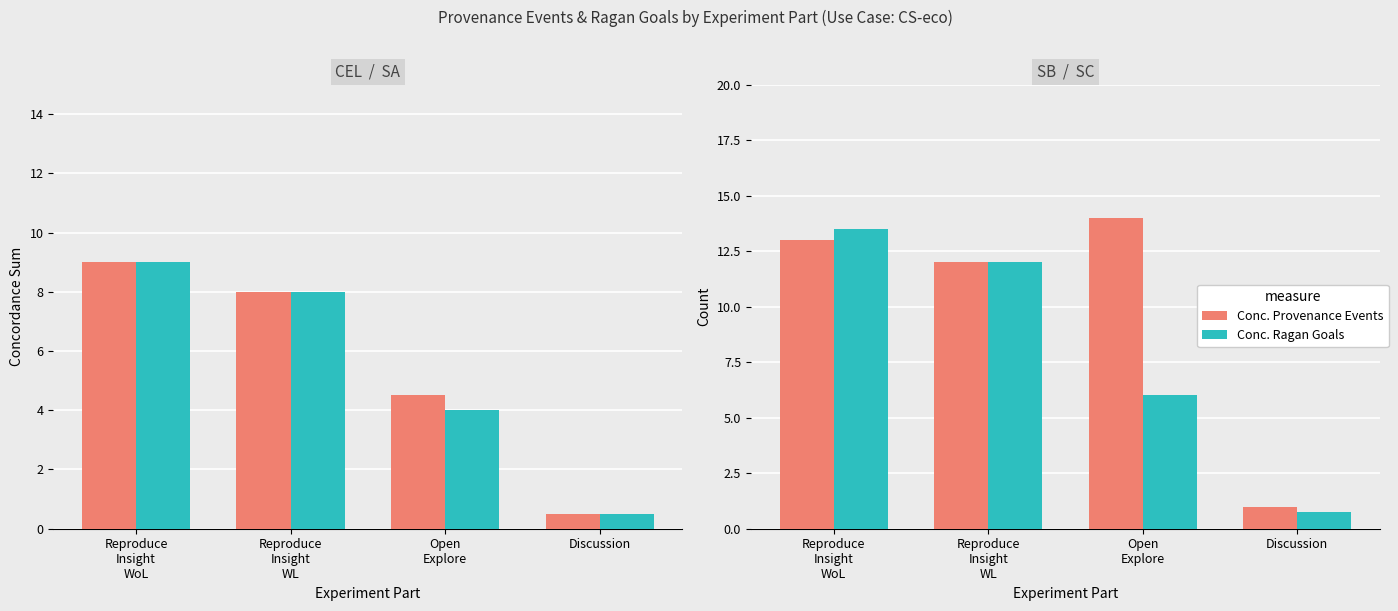

How many data points in Weighted Concordance are above 12?

1